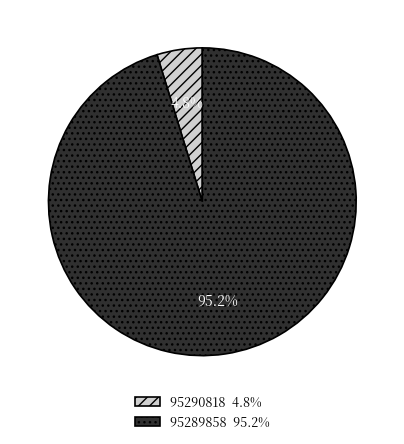

Does 95289858 95.2% represent more than half of the total?

Yes